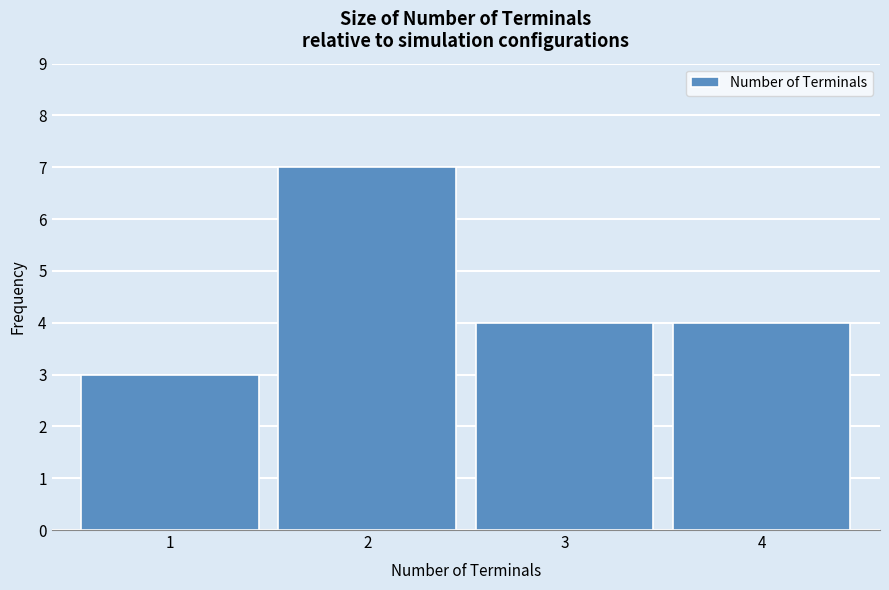

Reading right to left, transcribe all the data shown in this chart.

4	4	7	3